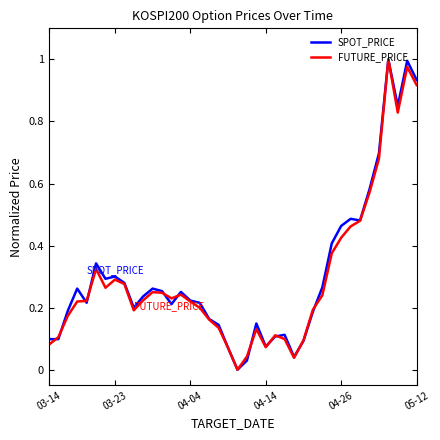

After their last crossing, which series has the higher values: FUTURE_PRICE or SPOT_PRICE?

SPOT_PRICE